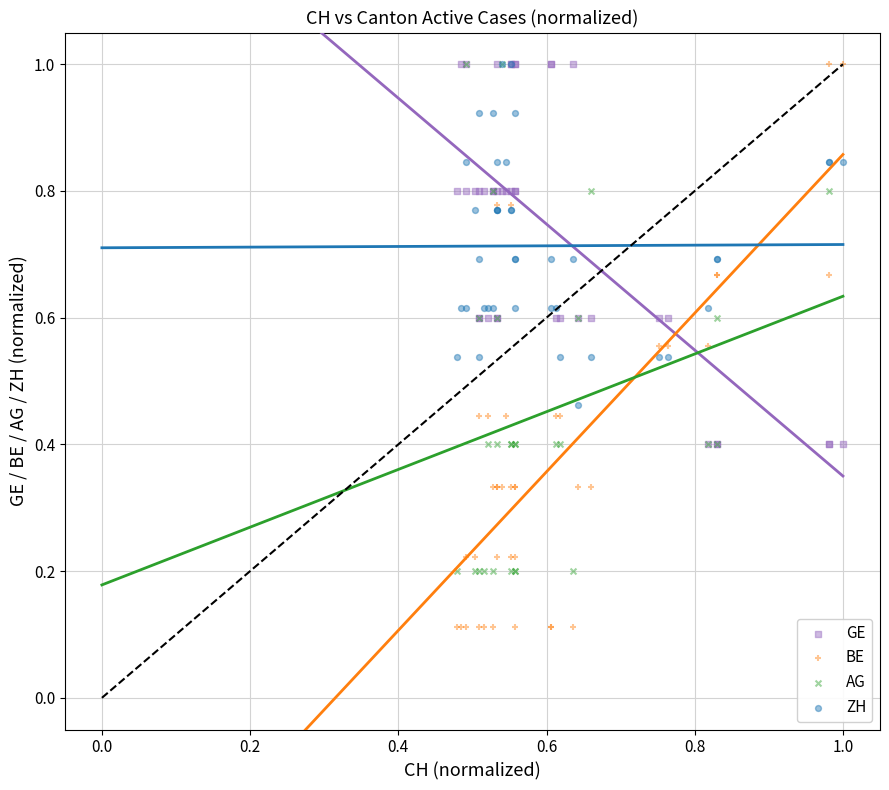

Which series reaches the minimum Y coordinate?

BE